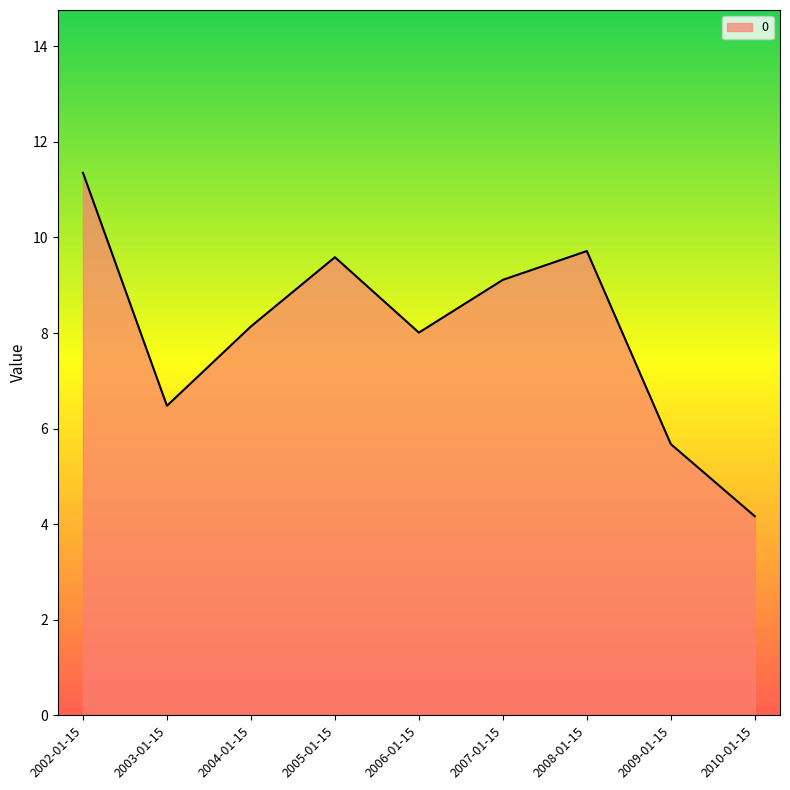

What is the difference between the maximum and minimum values?

7.2